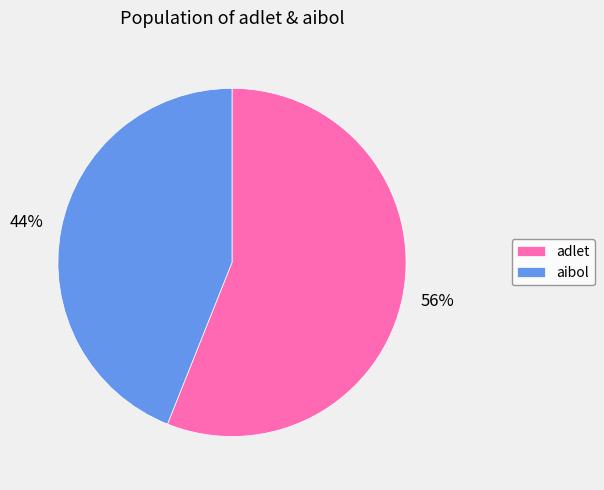

Does adlet account for over 50% of the chart?

Yes